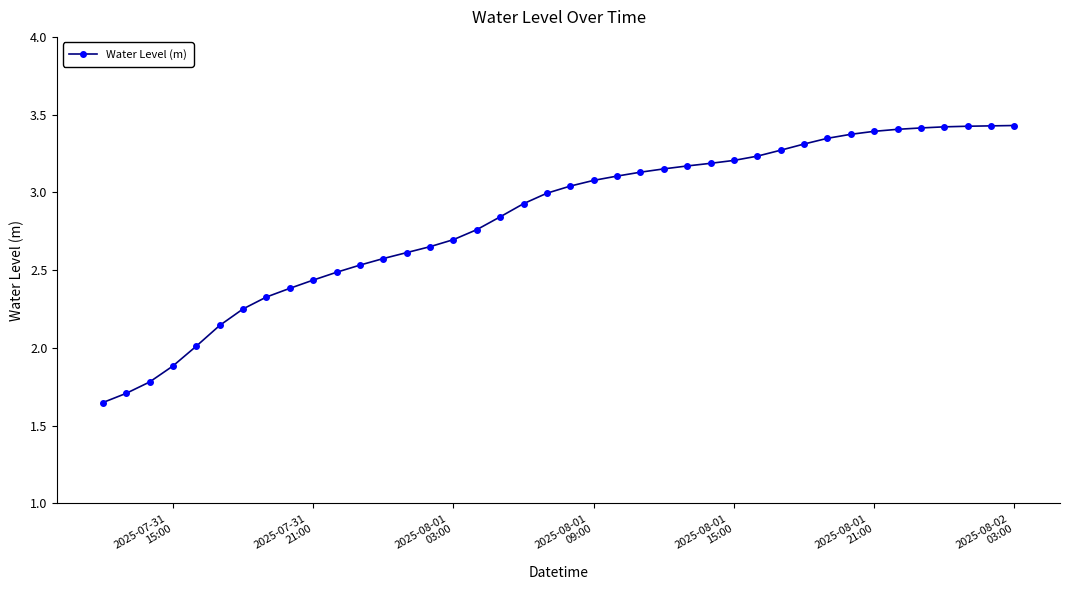

What is the sum of all values?

113.2